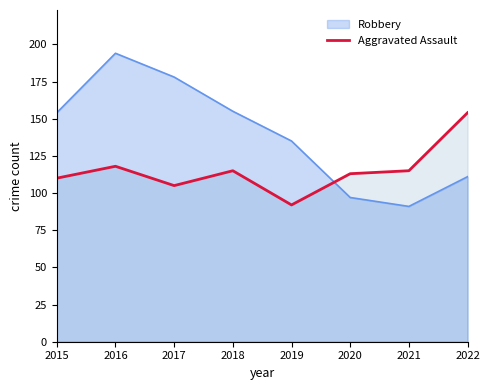

Read the value at 2020, to the nearest 10.

110